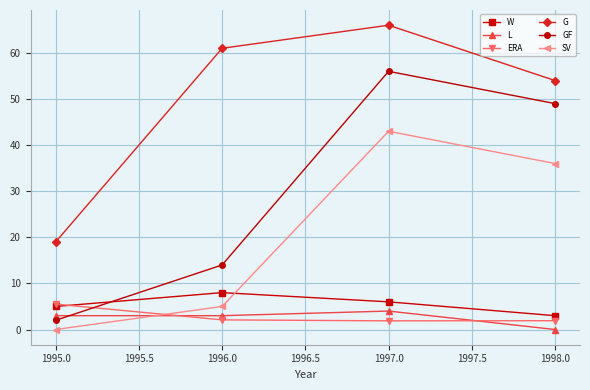

What is the difference between the maximum and minimum values in the G series?

47.0